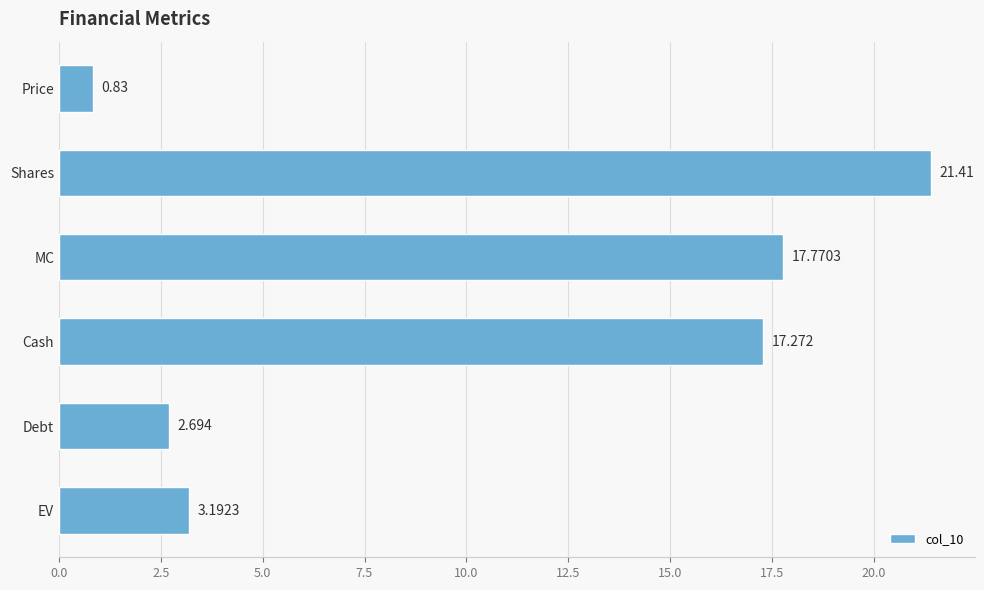

Which has a higher value, MC or Cash?

MC